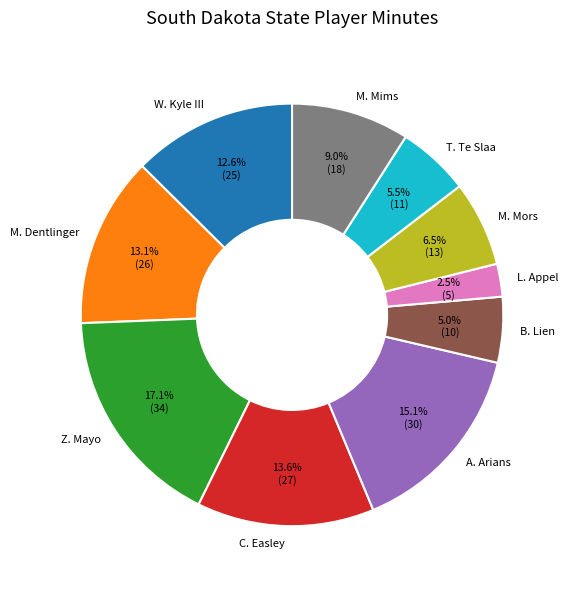

Between L. Appel and T. Te Slaa, which is larger?

T. Te Slaa